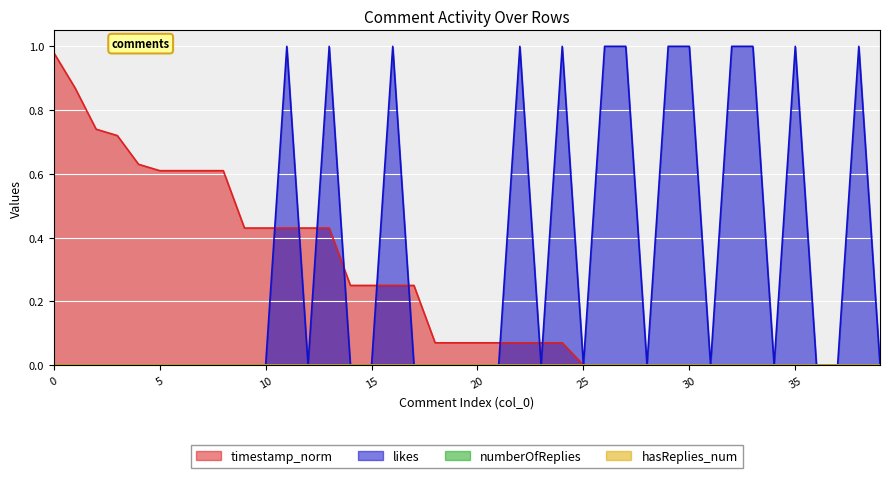

Reading left to right, list all the values displayed in this chart.

likes: 0=0.0	1=0.0	2=0.0	3=0.0	4=0.0	5=0.0	6=0.0	7=0.0	8=0.0	9=0.0	10=0.0	11=1.0	12=0.0	13=1.0	14=0.0	15=0.0	16=1.0	17=0.0	18=0.0	19=0.0	20=0.0	21=0.0	22=1.0	23=0.0	24=1.0	25=0.0	26=1.0	27=1.0	28=0.0	29=1.0	30=1.0	31=0.0	32=1.0	33=1.0	34=0.0	35=1.0	36=0.0	37=0.0	38=1.0	39=0.0
timestamp_norm: 0=1.0	1=0.9	2=0.7	3=0.7	4=0.6	5=0.6	6=0.6	7=0.6	8=0.6	9=0.4	10=0.4	11=0.4	12=0.4	13=0.4	14=0.2	15=0.2	16=0.2	17=0.2	18=0.1	19=0.1	20=0.1	21=0.1	22=0.1	23=0.1	24=0.1	25=0.0	26=0.0	27=0.0	28=0.0	29=0.0	30=0.0	31=0.0	32=0.0	33=0.0	34=0.0	35=0.0	36=0.0	37=0.0	38=0.0	39=0.0